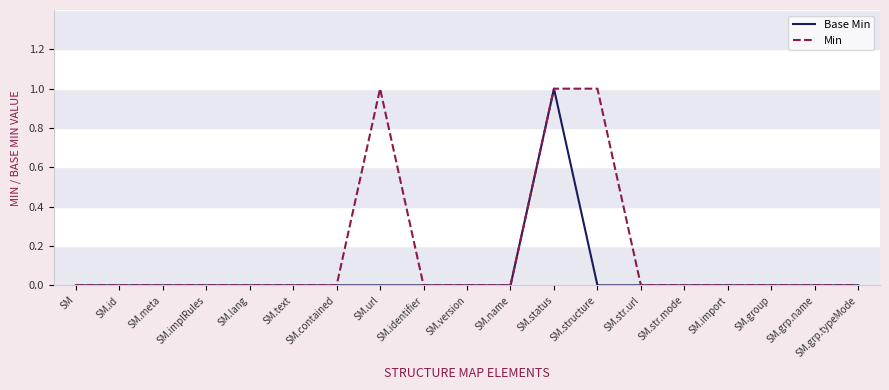

Rank the series by their average value, from highest to lowest.

Min, Base Min